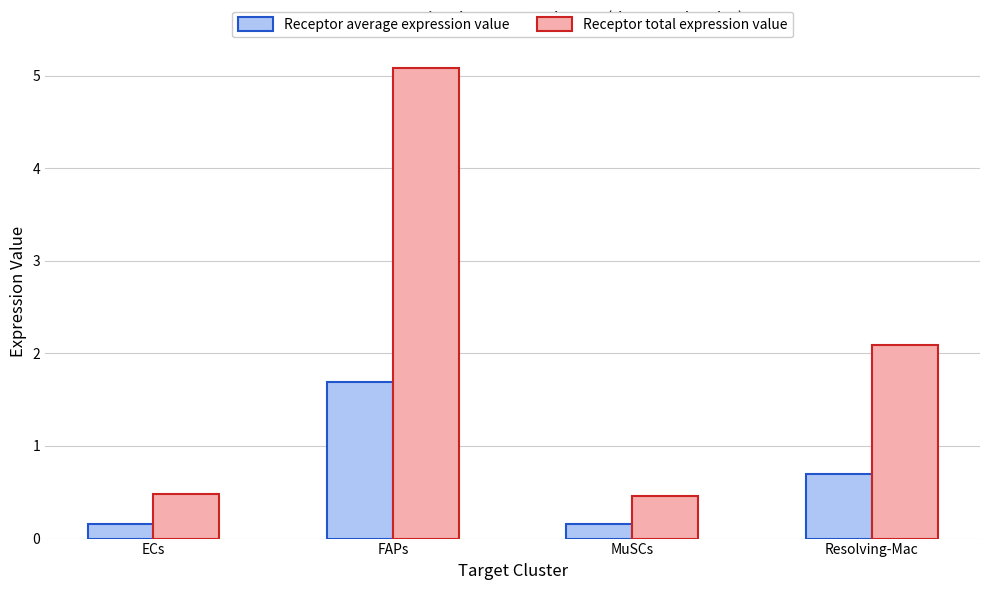

How many values in the Receptor total expression value series are below 2?

2